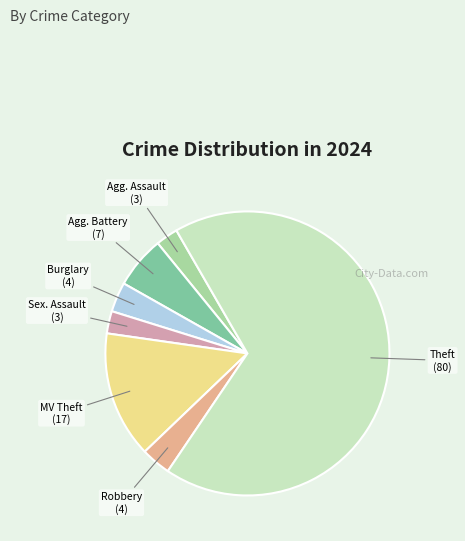

Count the number of slices in the pie.

7